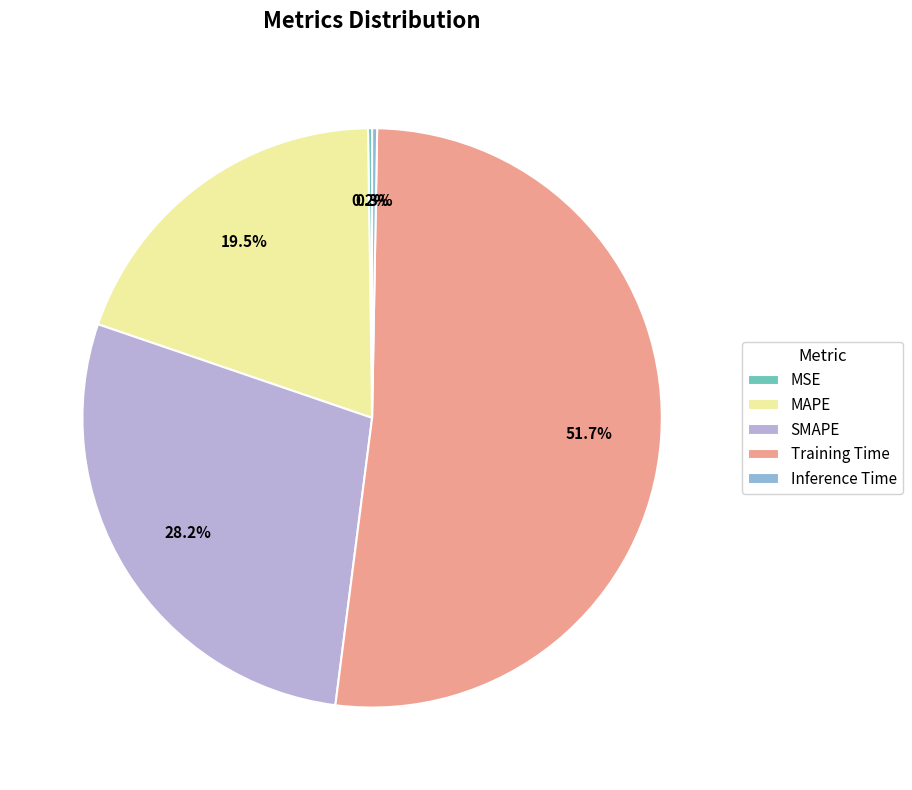

Which has a higher value, Inference Time or SMAPE?

SMAPE